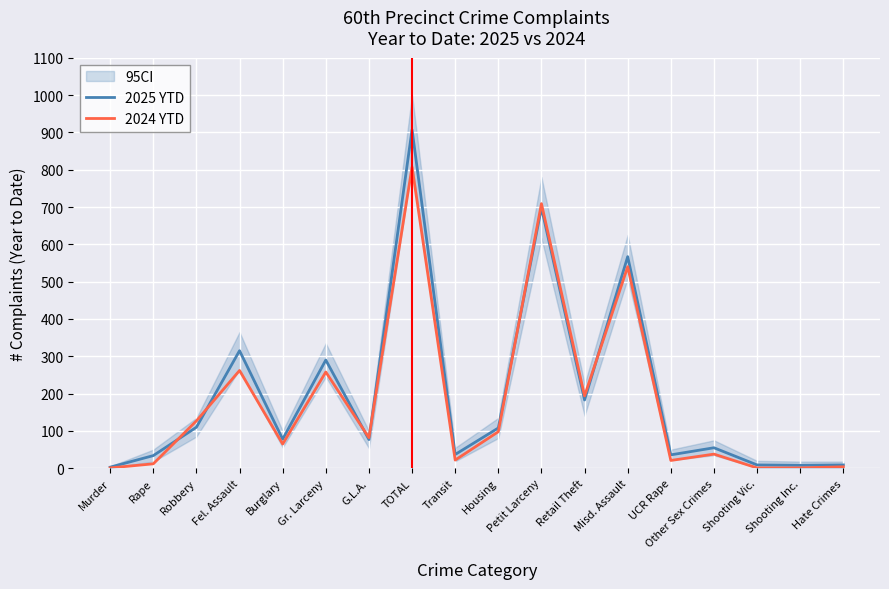

Reading right to left, extract all data points from this chart.

2025 YTD: 9	8	9	55	36	567	183	698	108	37	907	77	290	78	315	110	34	3
2024 YTD: 4	1	1	38	21	540	194	709	98	22	807	82	258	65	262	127	12	1